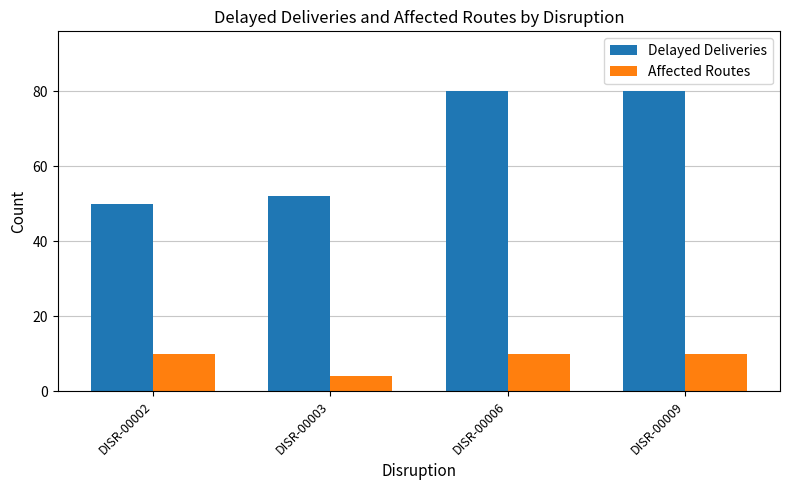

How many groups of bars are there?

4